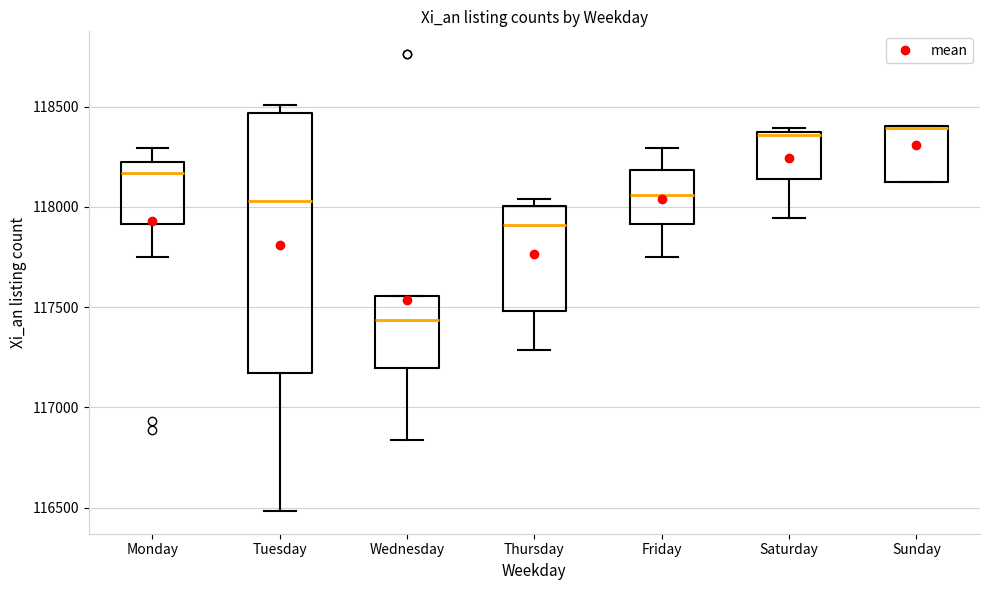

Reading left to right, read every box against the y-axis: the position of its median line, the range the box covers, and the ends of its whiskers. The values are not printed on the chart, so give them approximately, as read against the axis.

Monday: median 118150, box 117900 to 118200, whiskers 117750 to 118300
Tuesday: median 118050, box 117150 to 118450, whiskers 116500 to 118500
Wednesday: median 117450, box 117200 to 117550, whiskers 116850 to 117550
Thursday: median 117900, box 117500 to 118000, whiskers 117300 to 118050
Friday: median 118050, box 117900 to 118200, whiskers 117750 to 118300
Saturday: median 118350, box 118150 to 118350, whiskers 117950 to 118400
Sunday: median 118400 (drawn on the box's upper edge), box 118150 to 118400, whiskers 118150 to 118400